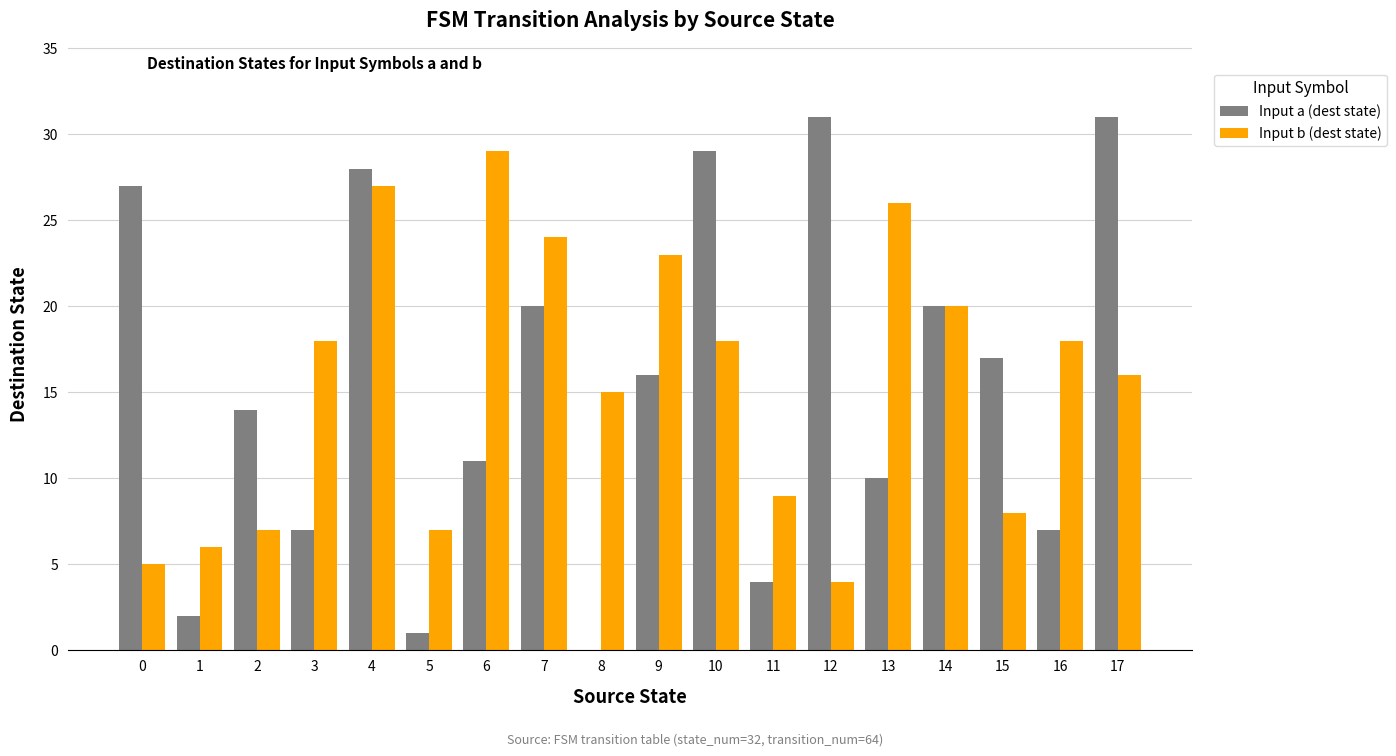

The Input b (dest state) series shows 5 at 0. True or false?

True